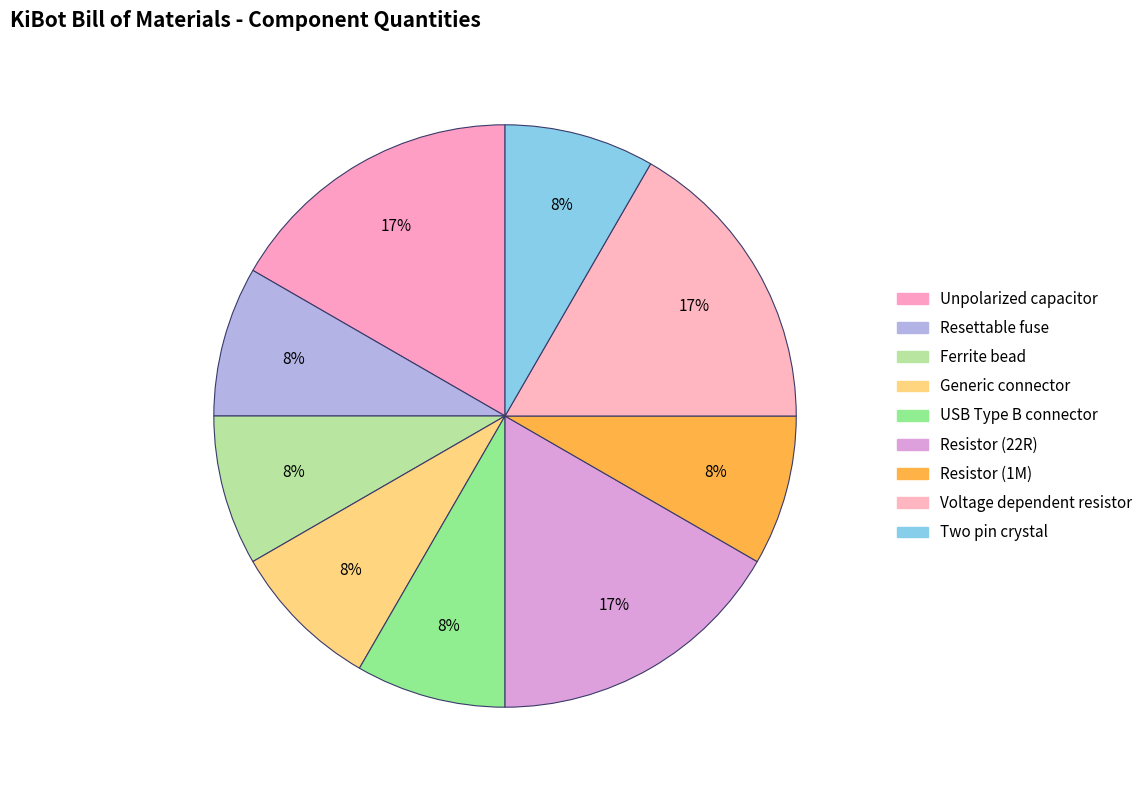

How many segments does this pie chart have?

9